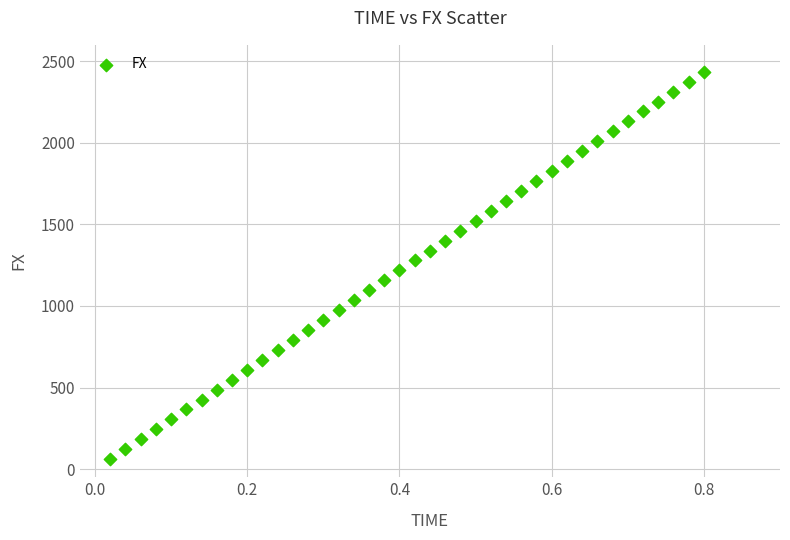

What is the range of Y values (max minus min)?

2374.2